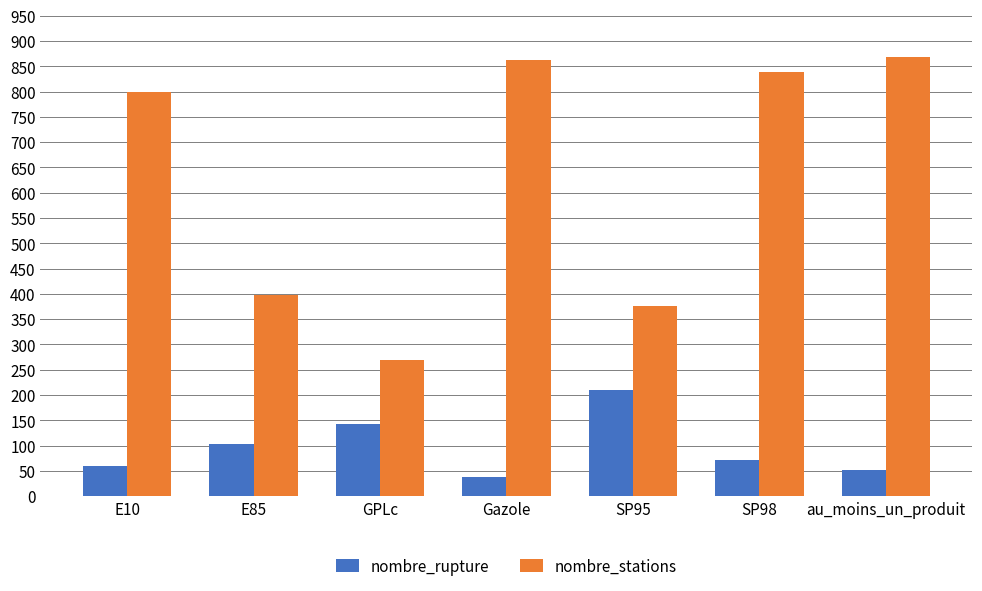

What is the minimum value for nombre_stations?

270